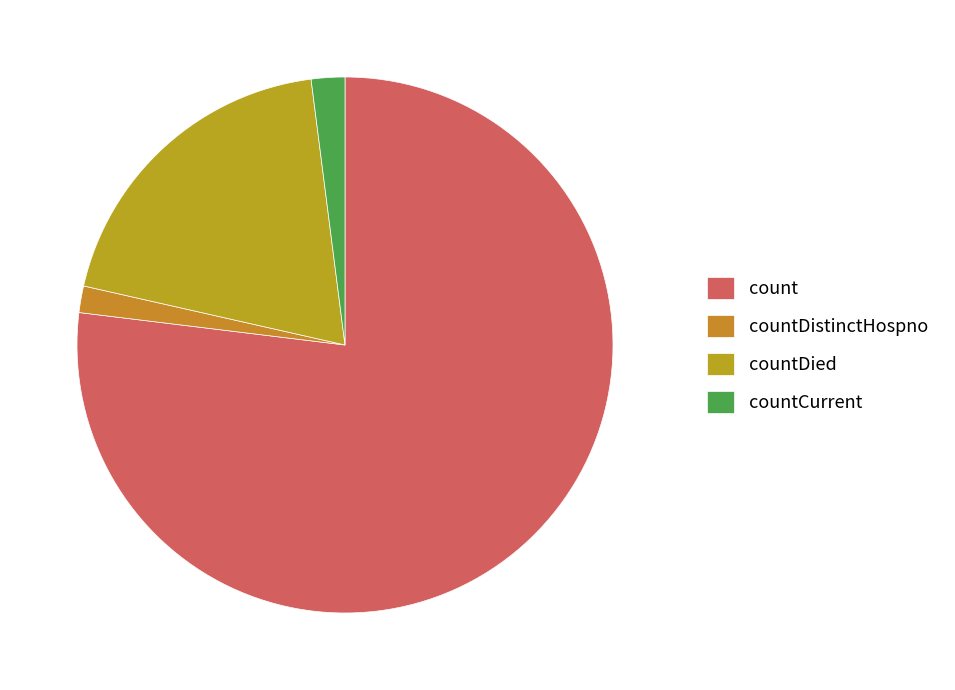

Which slice is the largest?

count